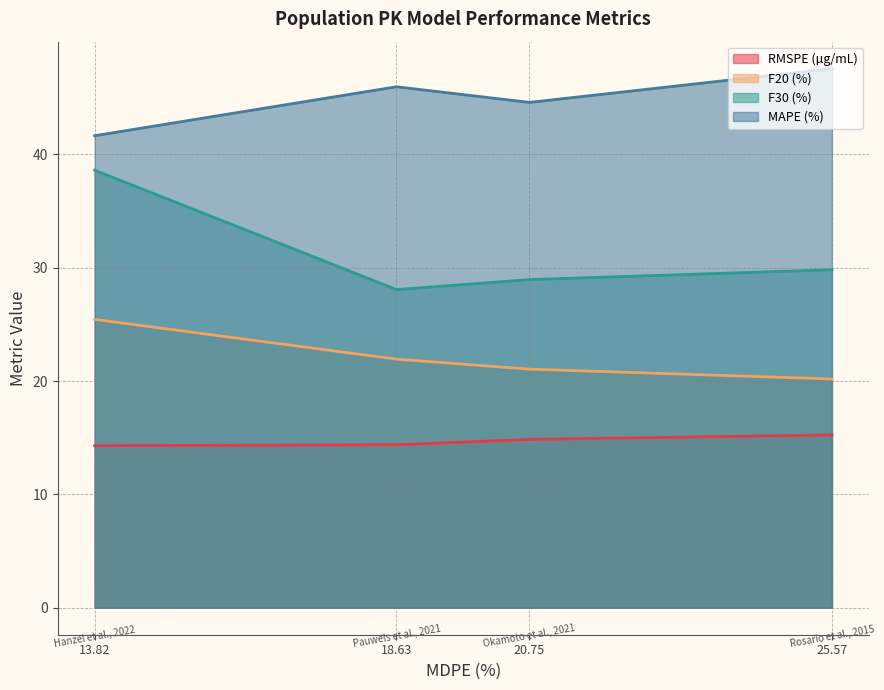

How many series are shown in this chart?

4